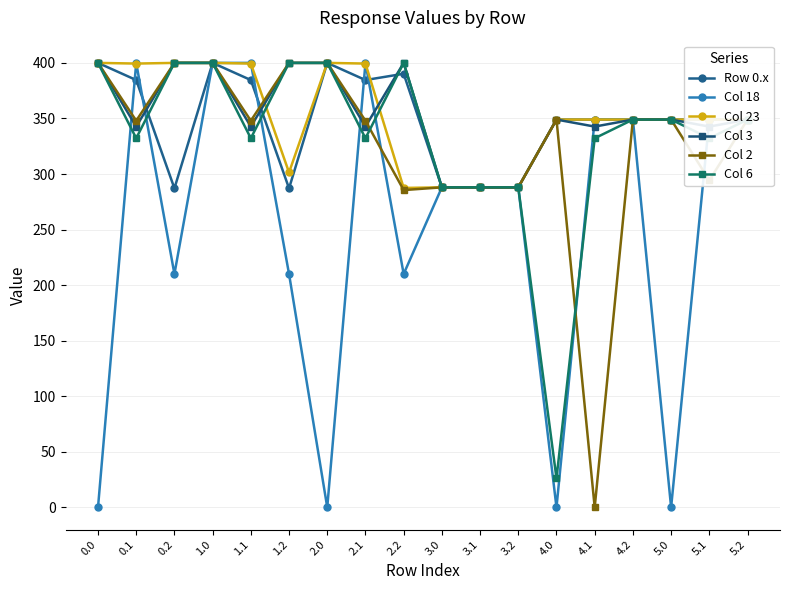

What is the maximum value shown in the chart?

400.0